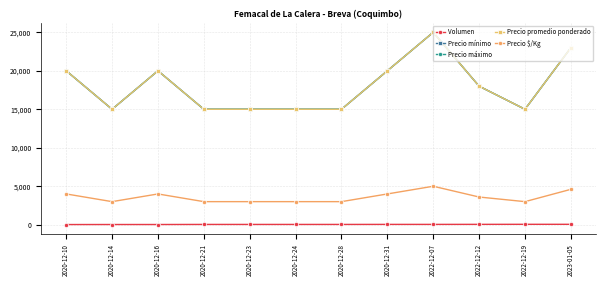

What is the difference between the maximum and minimum values in the Volumen series?

31